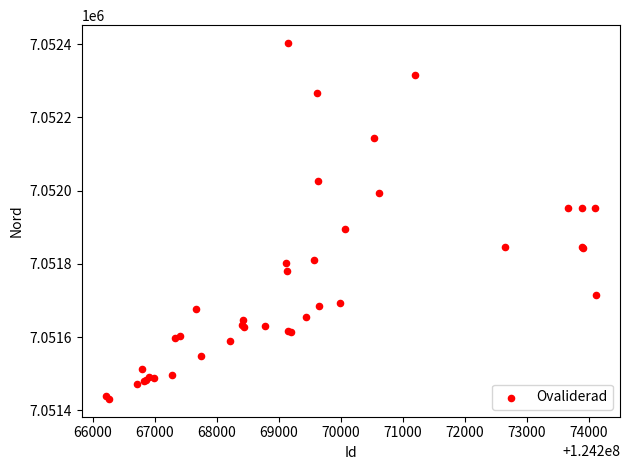

What Y value in the scatter plot is closest to 7051917?

7051896